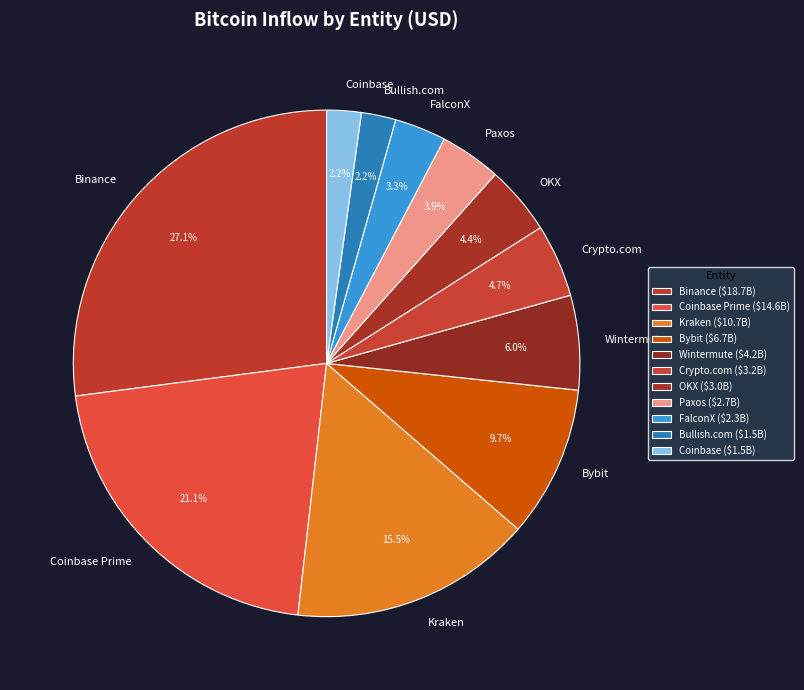

Count the number of slices in the pie.

11